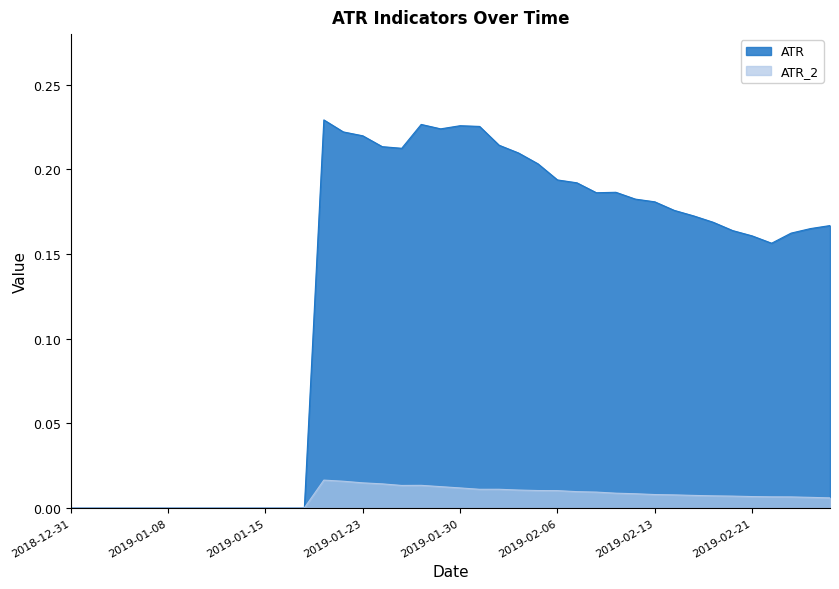

Which category has the highest value in the ATR series?

2019-01-18